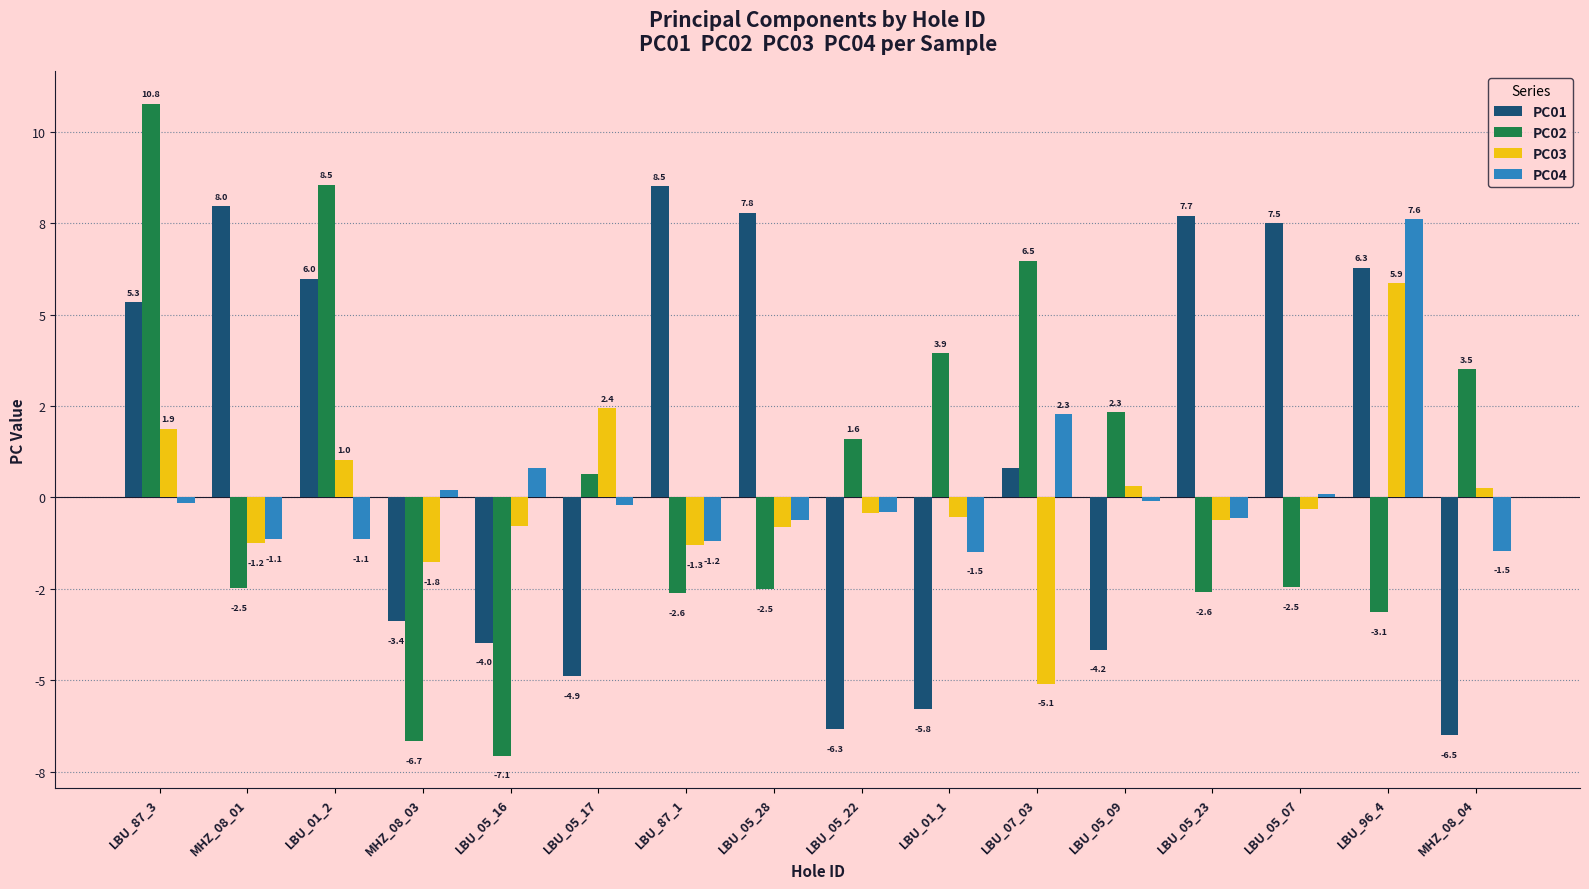

At how many categories does at least one series exceed -5?

16